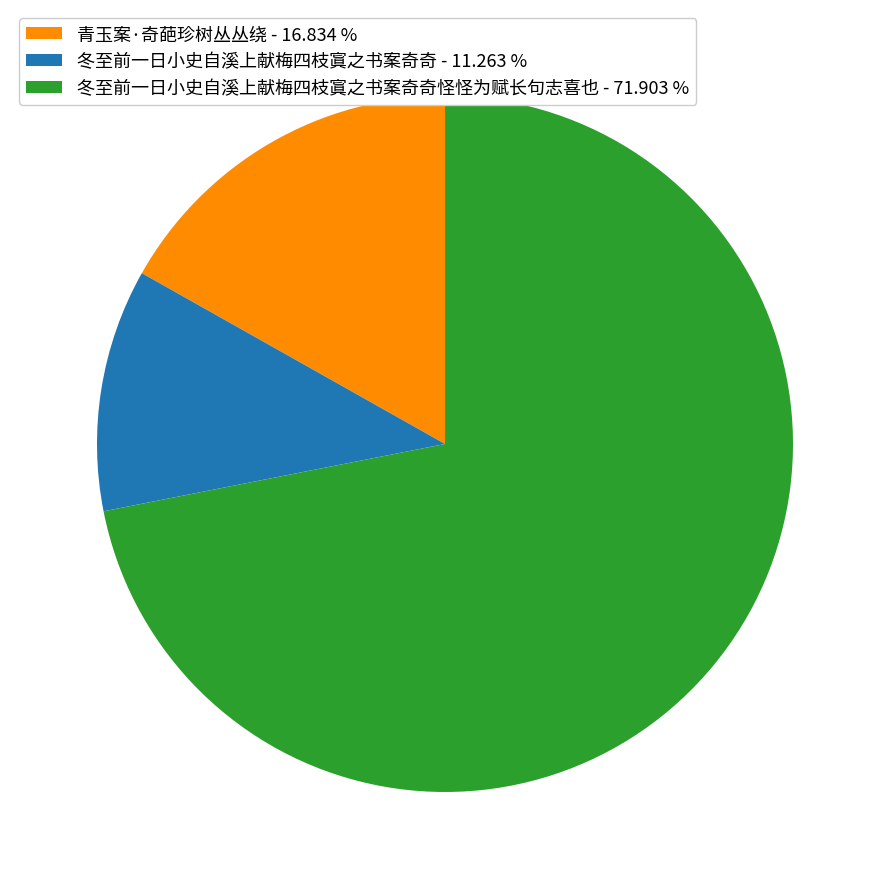

Is the sum of 青玉案·奇葩珍树丛丛绕 - 16.834 % and 冬至前一日小史自溪上献梅四枝寘之书案奇奇 - 11.263 % greater than half?

No